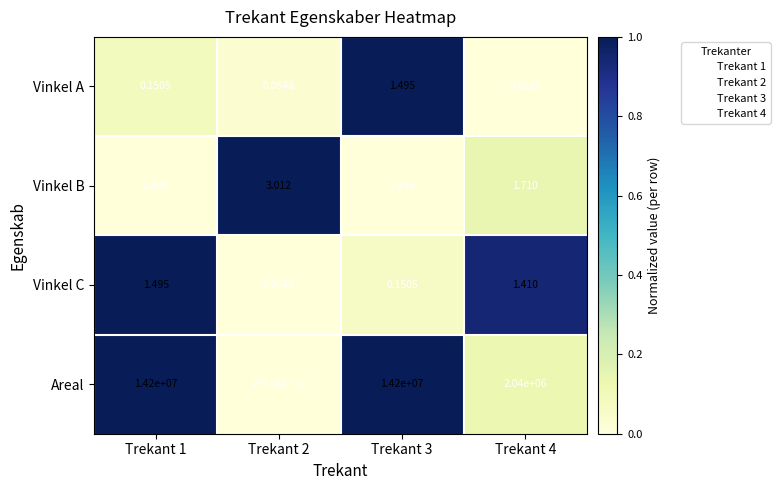

How many series are shown in this chart?

4